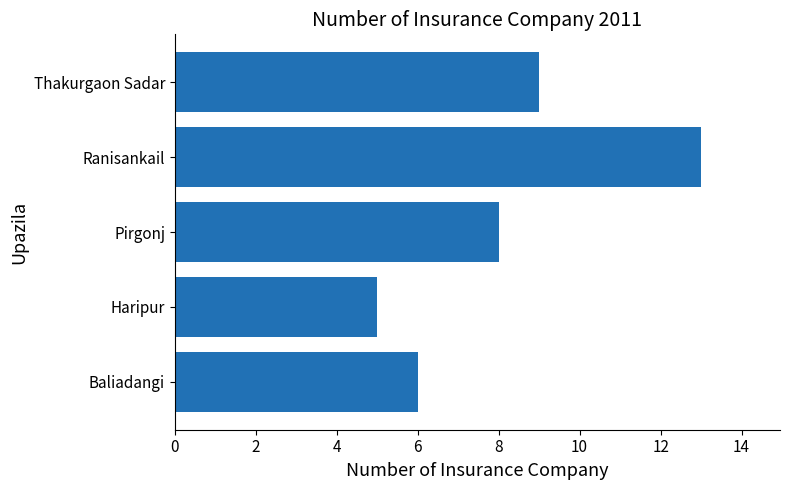

Count the number of categories in the chart.

5